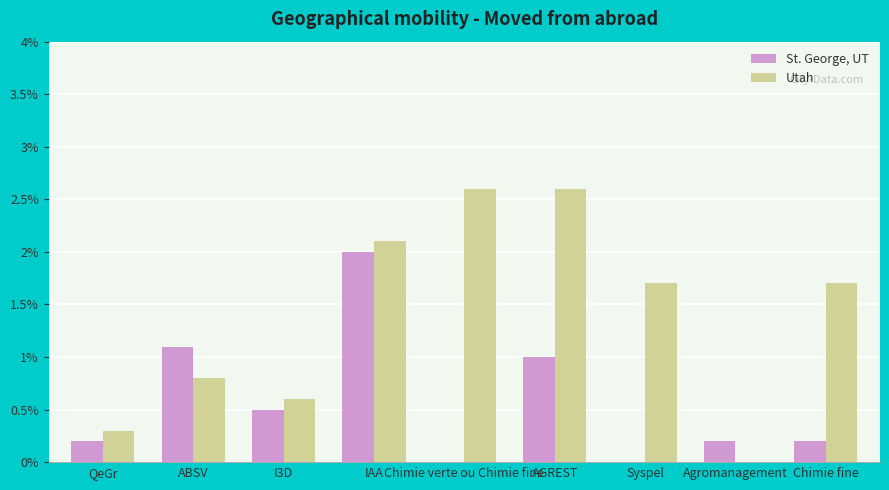

What is the sum of all Utah values?

12.4